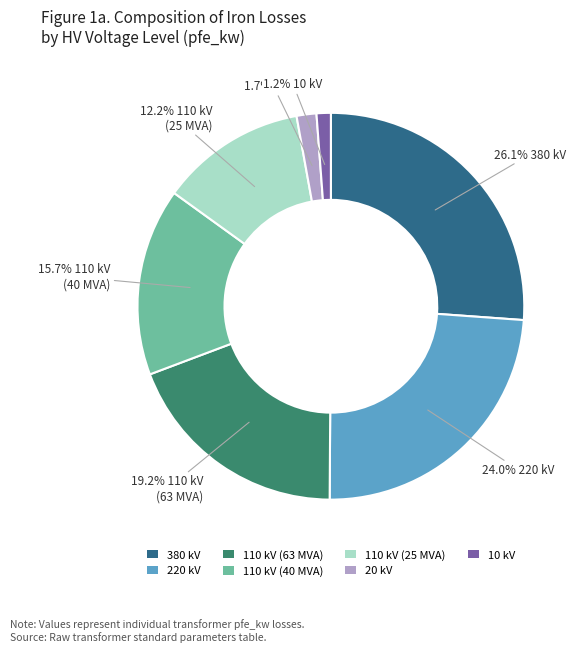

True or false: 110 kV (40 MVA) accounts for 9% of the total.

False